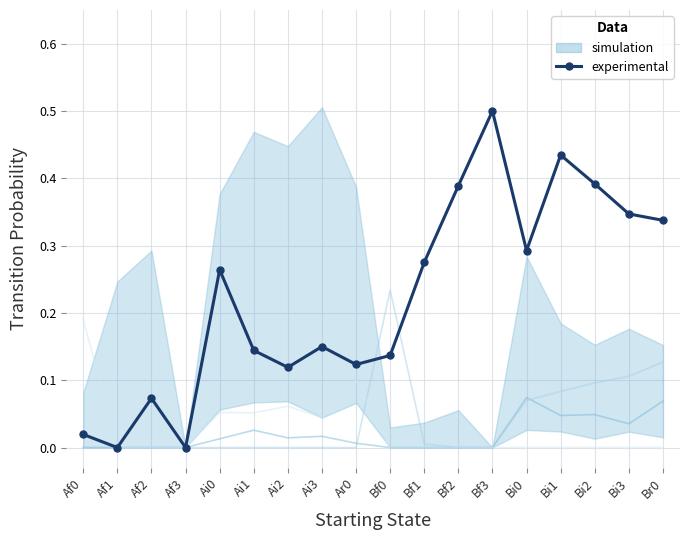

What is the highest value of the Af0 series?

0.2